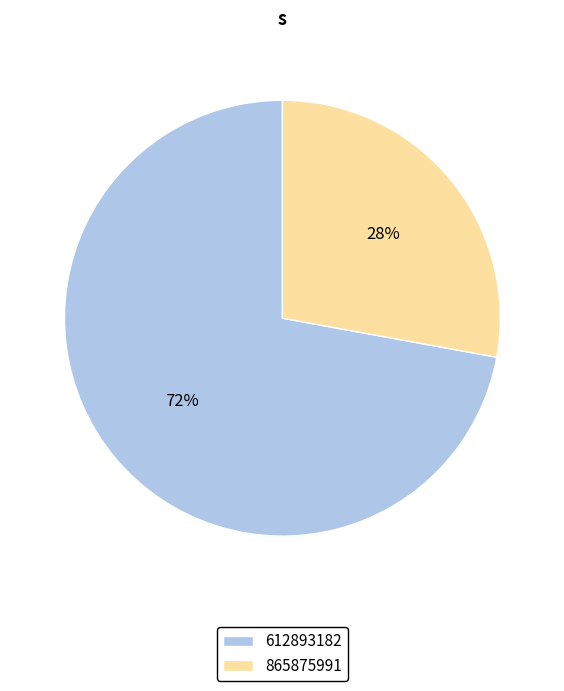

Is it true that 865875991 is 28% of the pie?

True